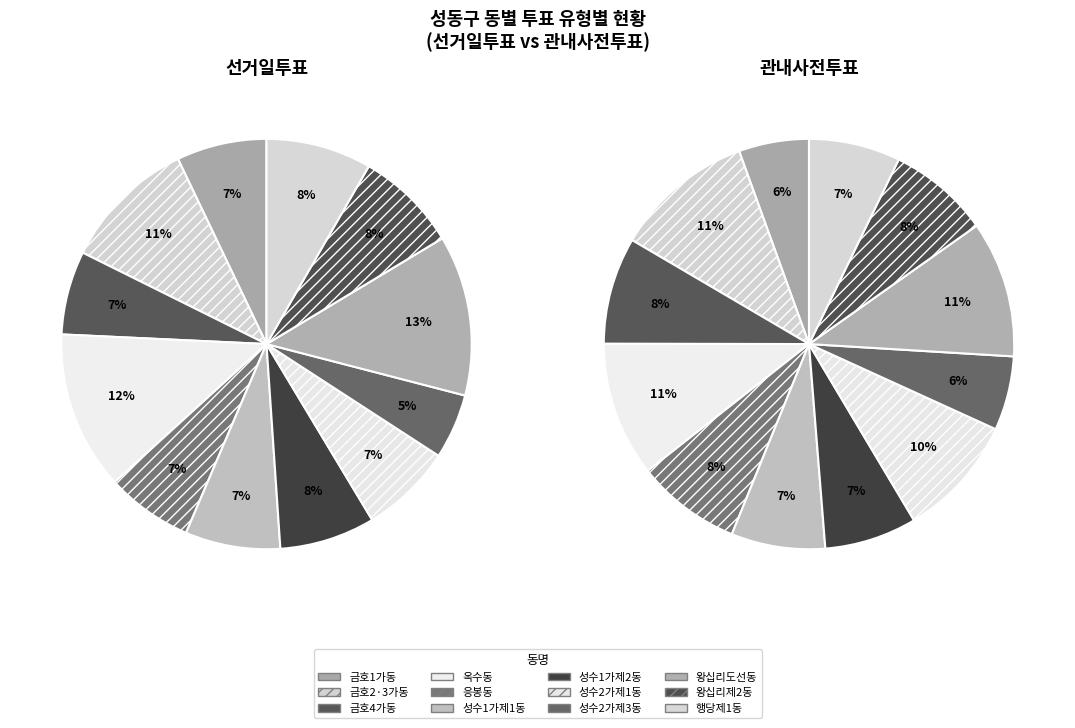

To the nearest percent, what portion does 성수2가제3동 represent?

6%